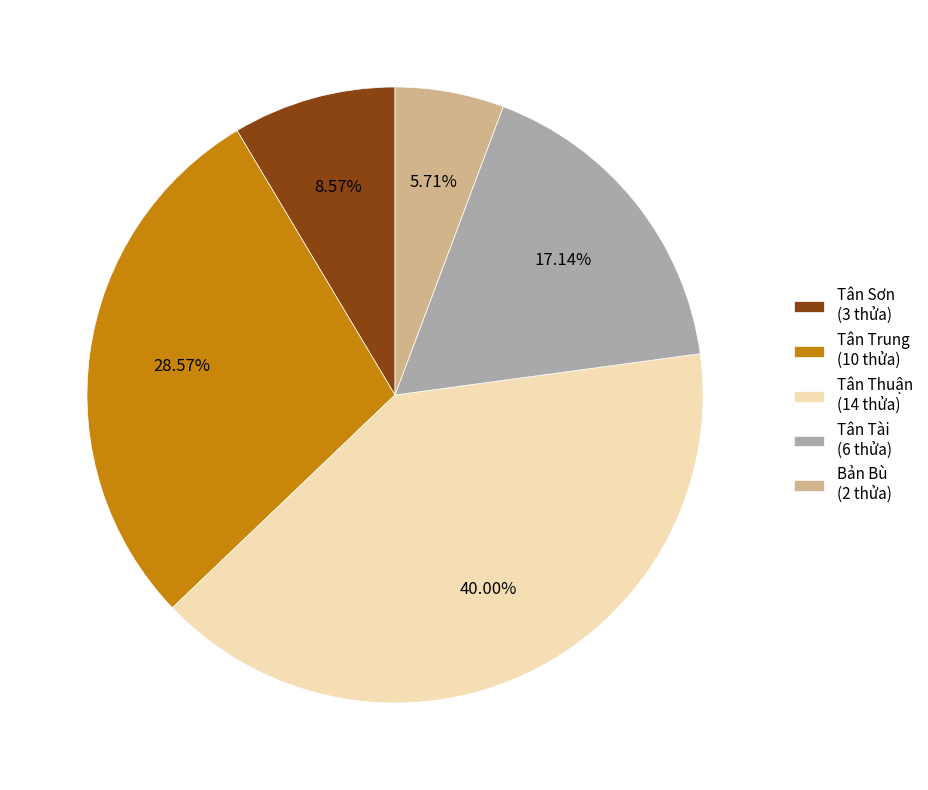

Is it true that Tân Tài is 29% of the pie?

False